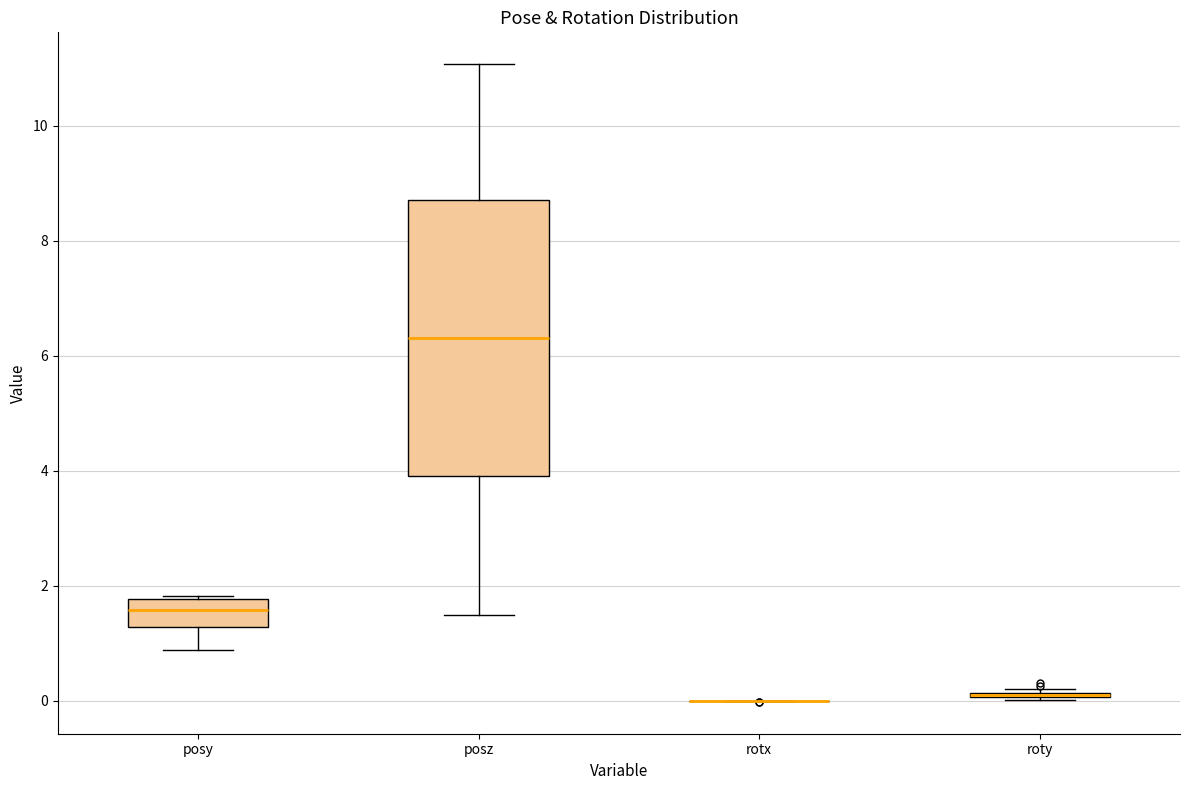

Which box is the tallest, from its lower edge to its upper edge?

posz